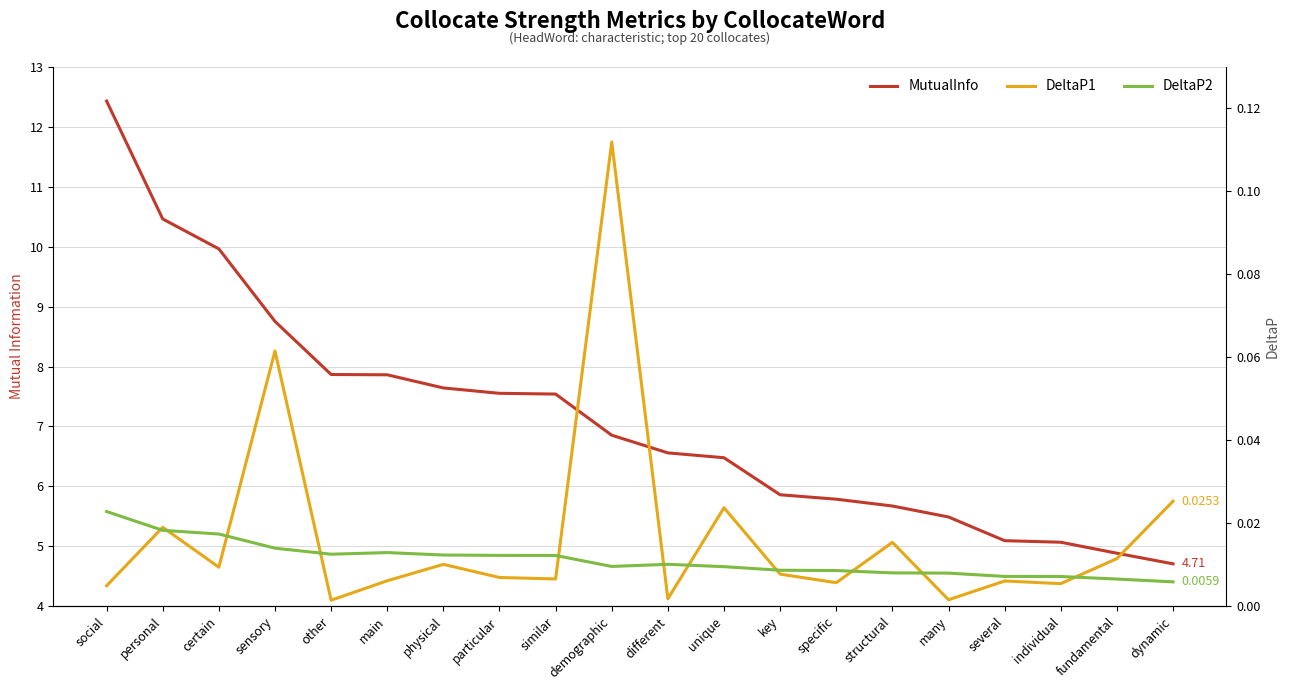

Which category has the lowest value across all series?

other